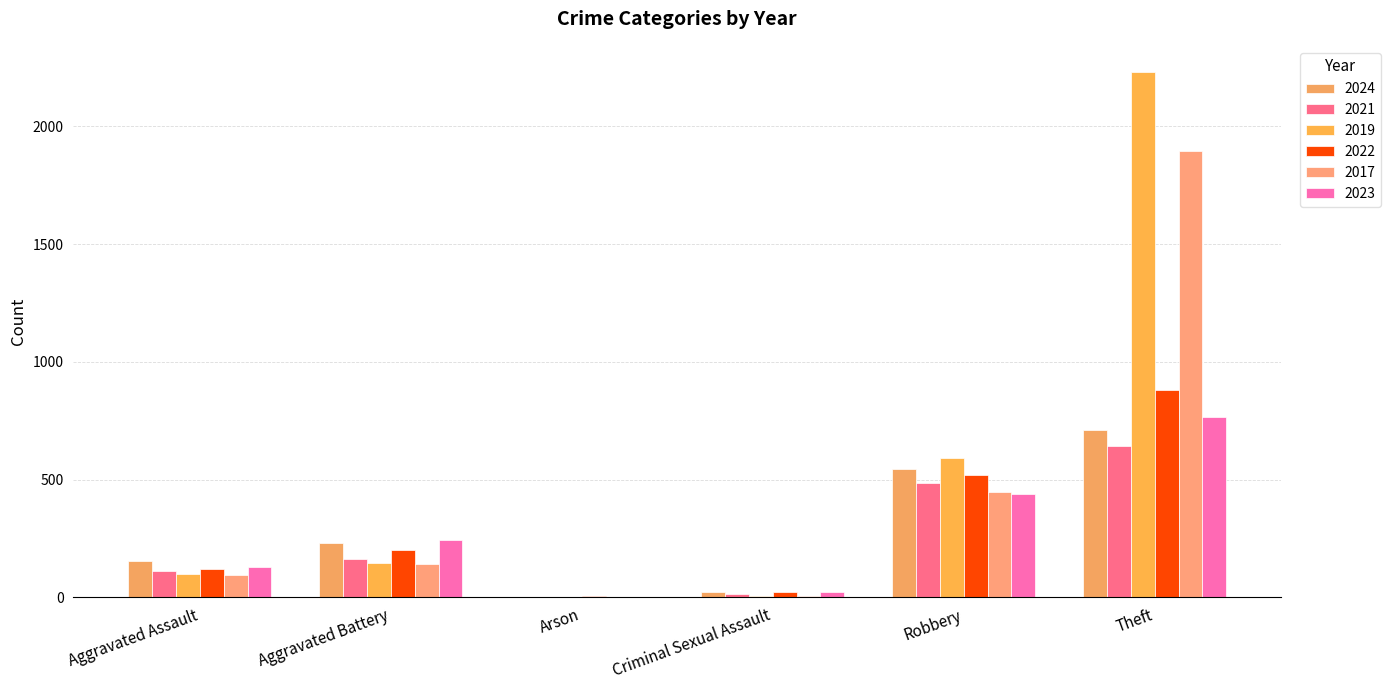

At how many categories does at least one series exceed 458?

2